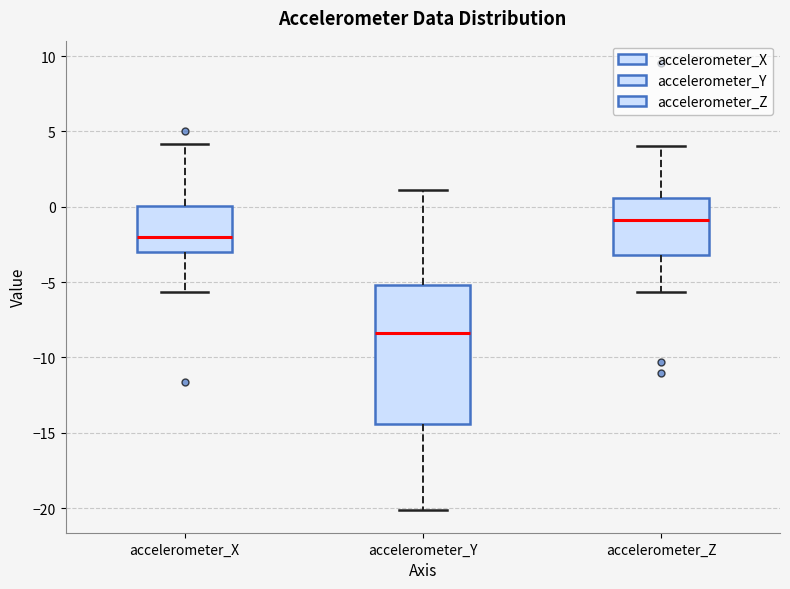

Which box is the tallest, from its lower edge to its upper edge?

accelerometer_Y